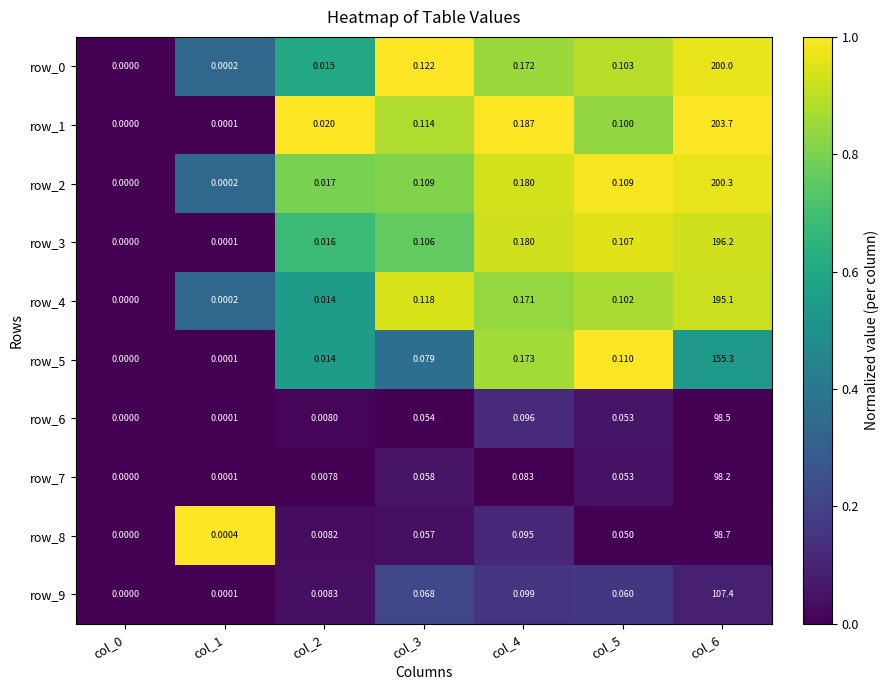

Is the value of row_1 at col_4 greater than the value of row_9 at col_0?

Yes